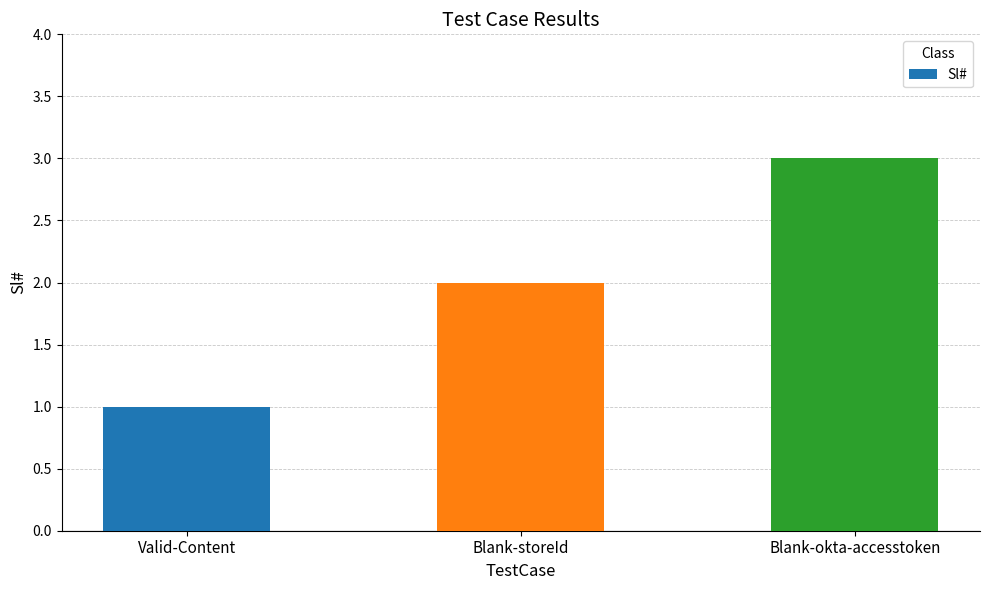

Count the values in the range 1 to 3.

3